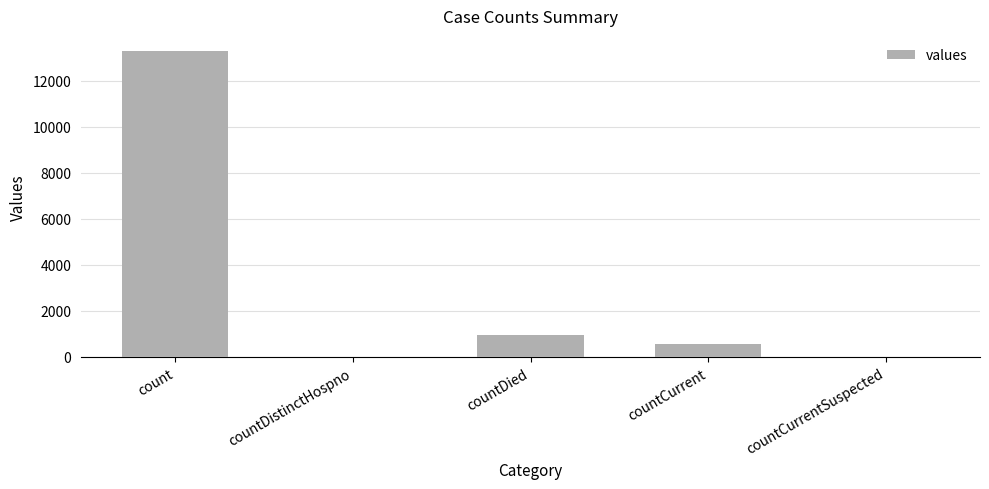

Where does the data first go above 575?

count